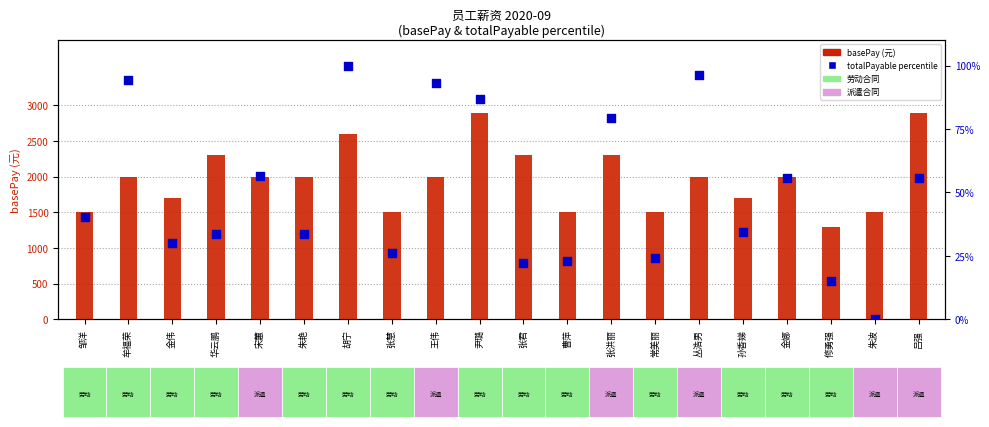

Which series has the largest Y range (max minus min)?

basePay (元)